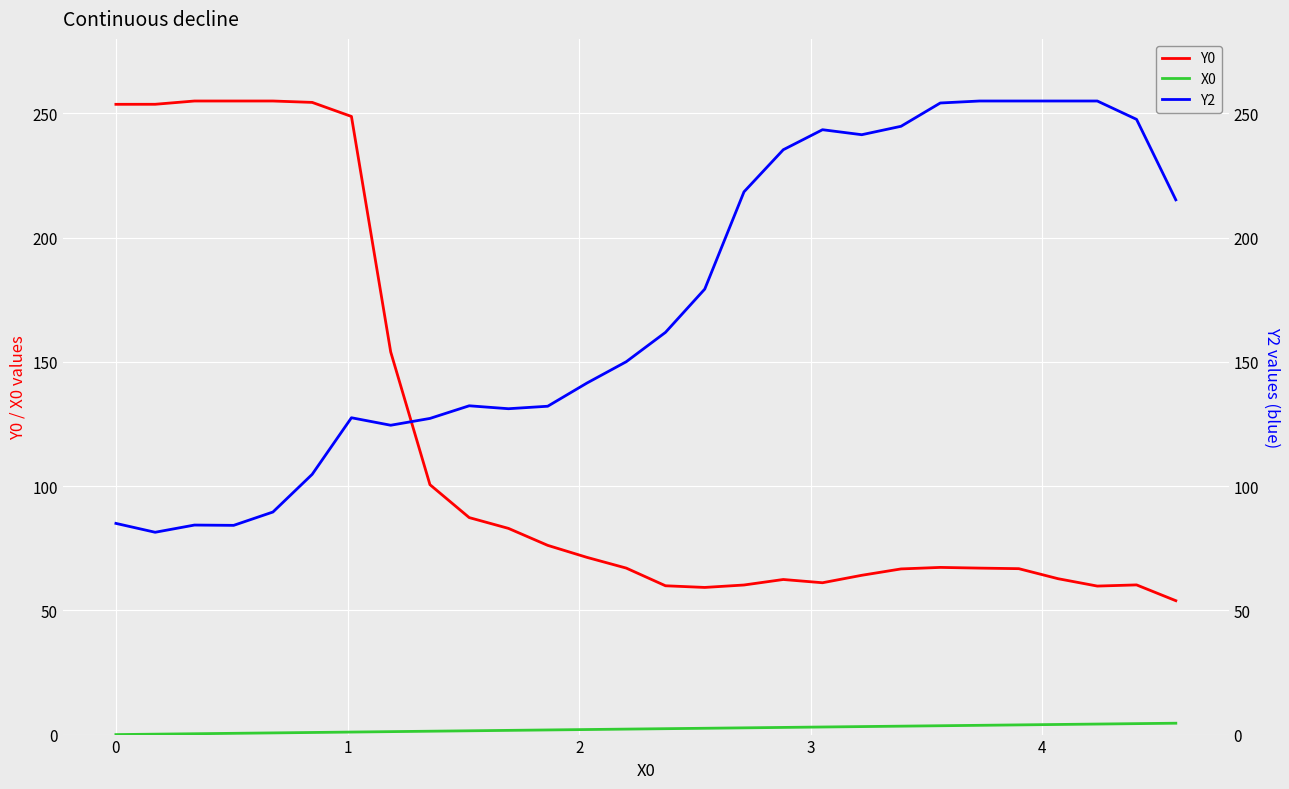

True or false: Y0 and X0 intersect in this chart.

False